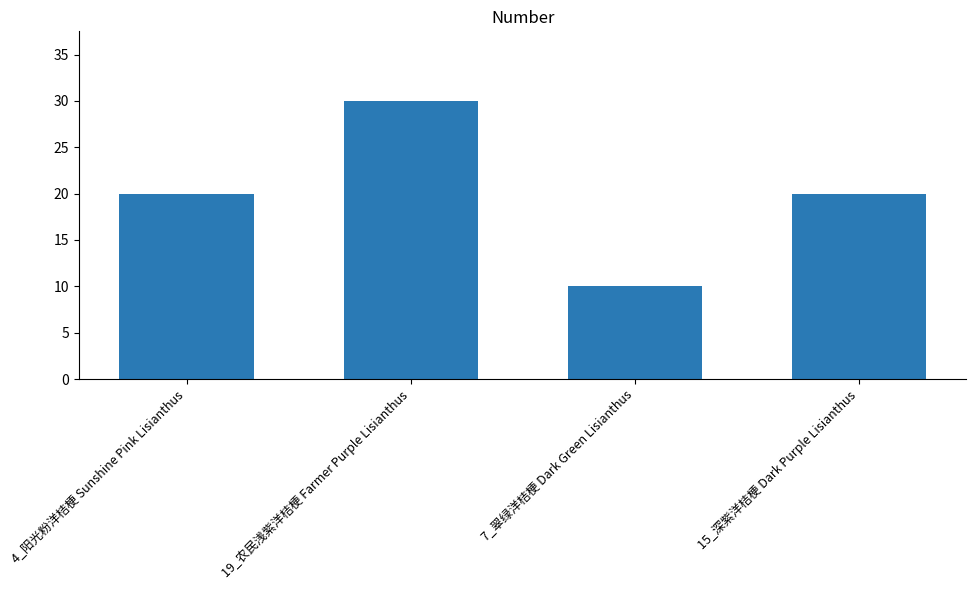

The chart shows a value of 10 at 7_翠绿洋桔梗 Dark Green Lisianthus. True or false?

True